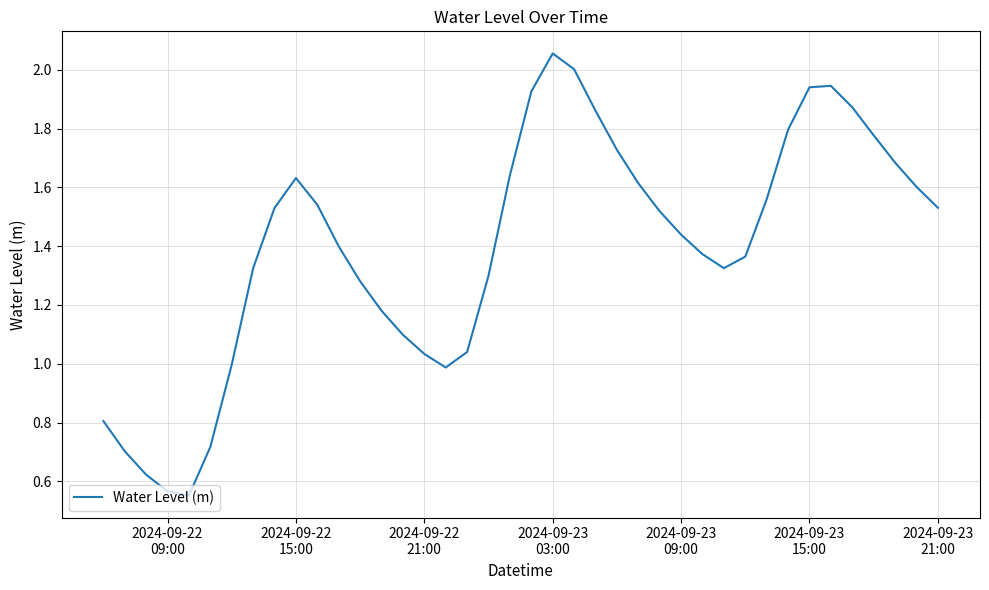

How many lines are shown in the chart?

1